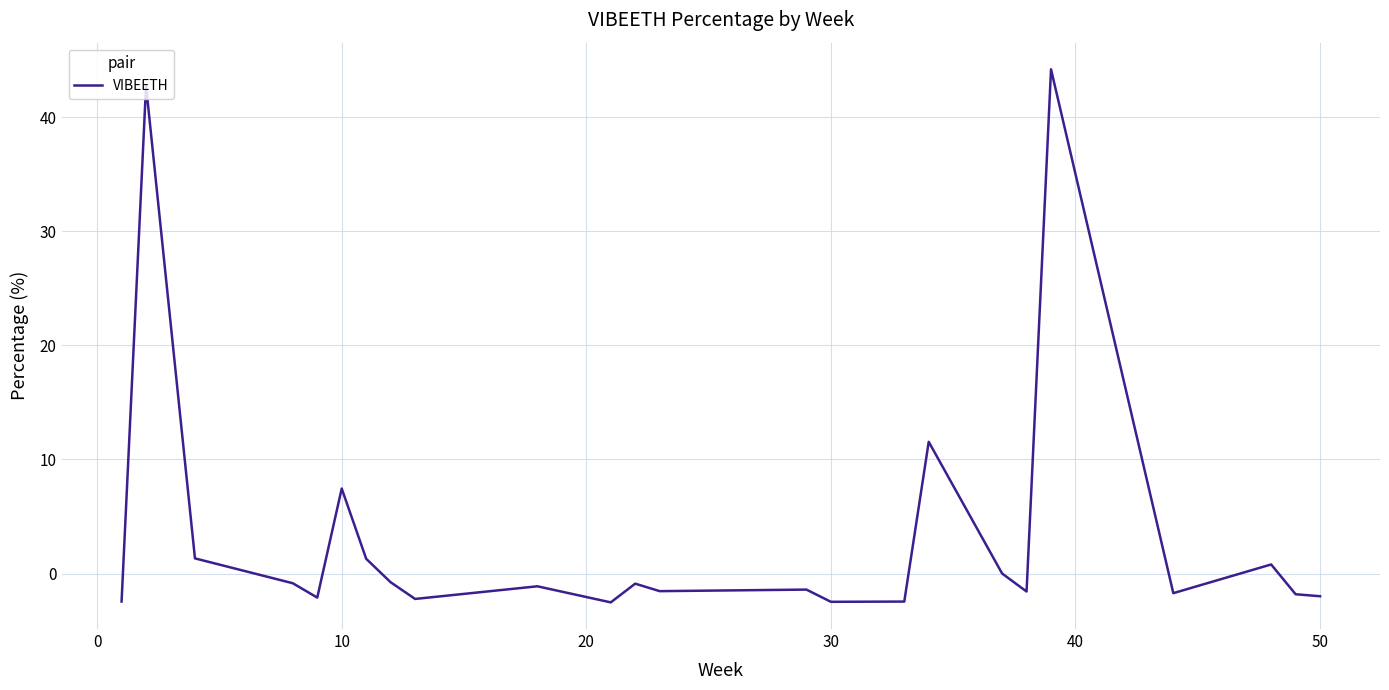

What is the difference between the maximum and minimum values?

46.7